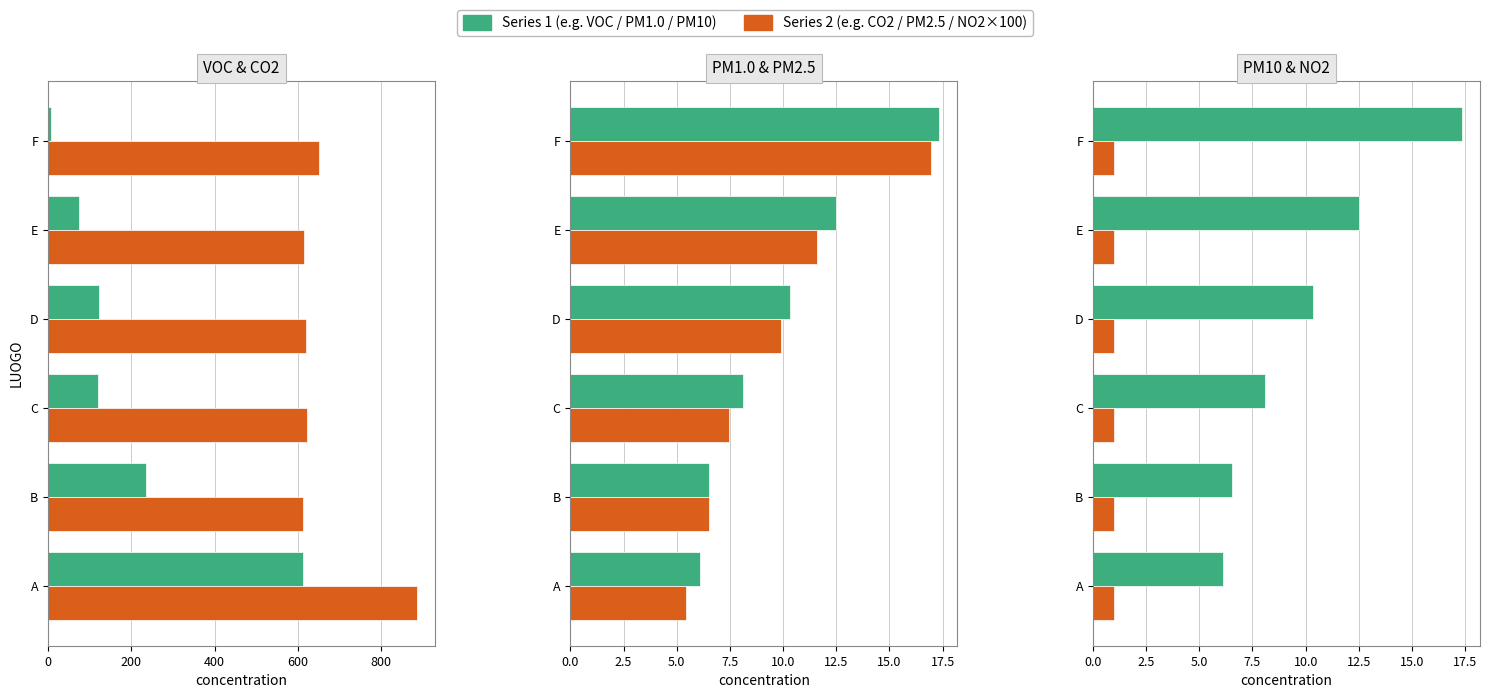

What is the difference between the highest and lowest values at 400?

620.4